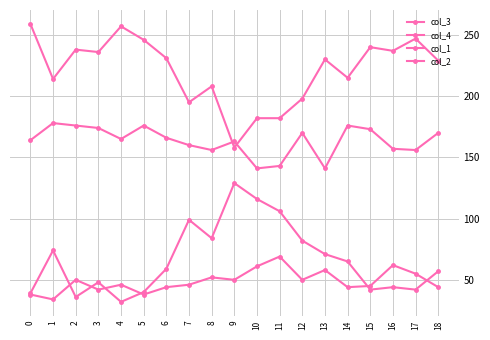

The value of col_4 at 8 is 208. True or false?

True